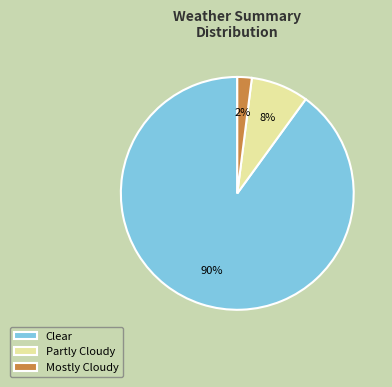

Is there a majority slice in this chart?

Yes